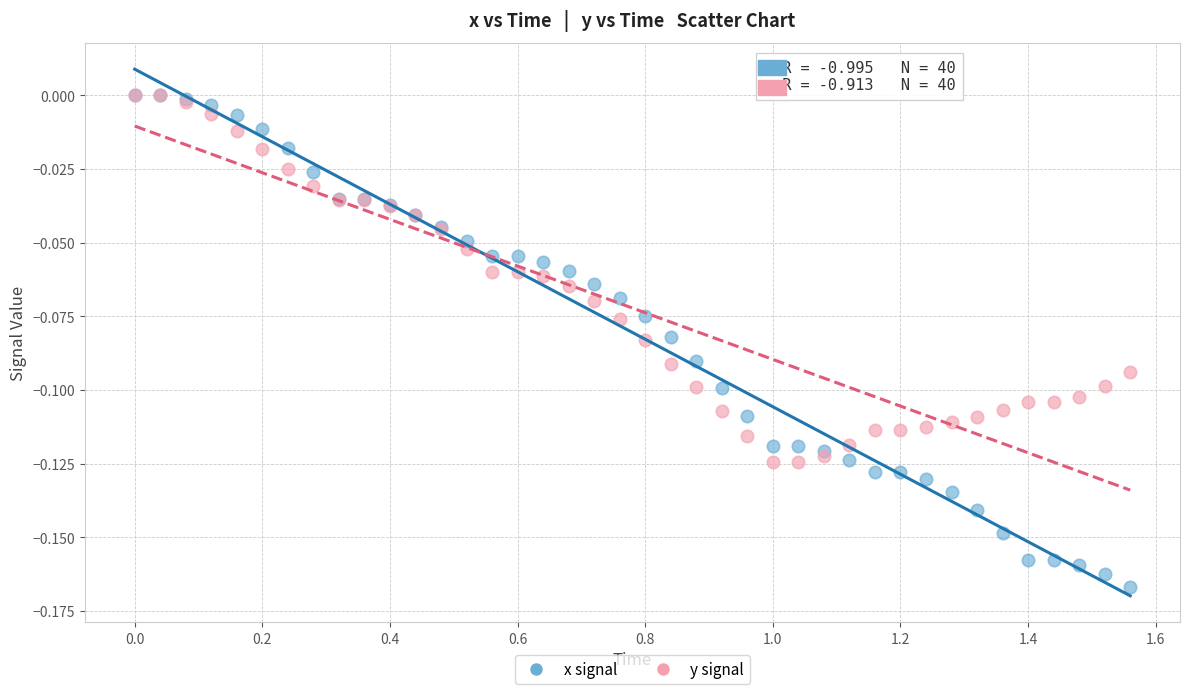

What are all the series names shown in the legend?

x signal, y signal